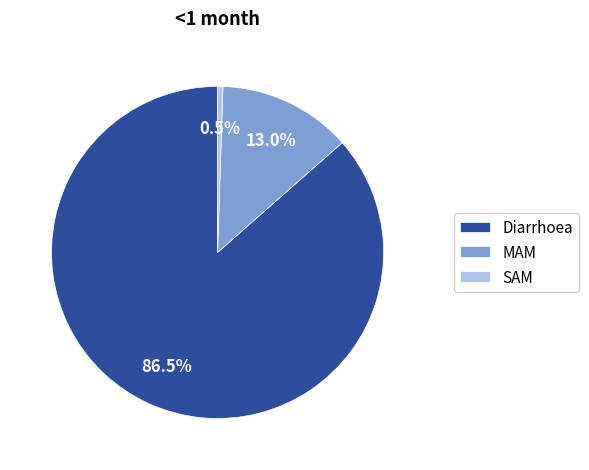

Which category has the smallest portion of the pie?

SAM